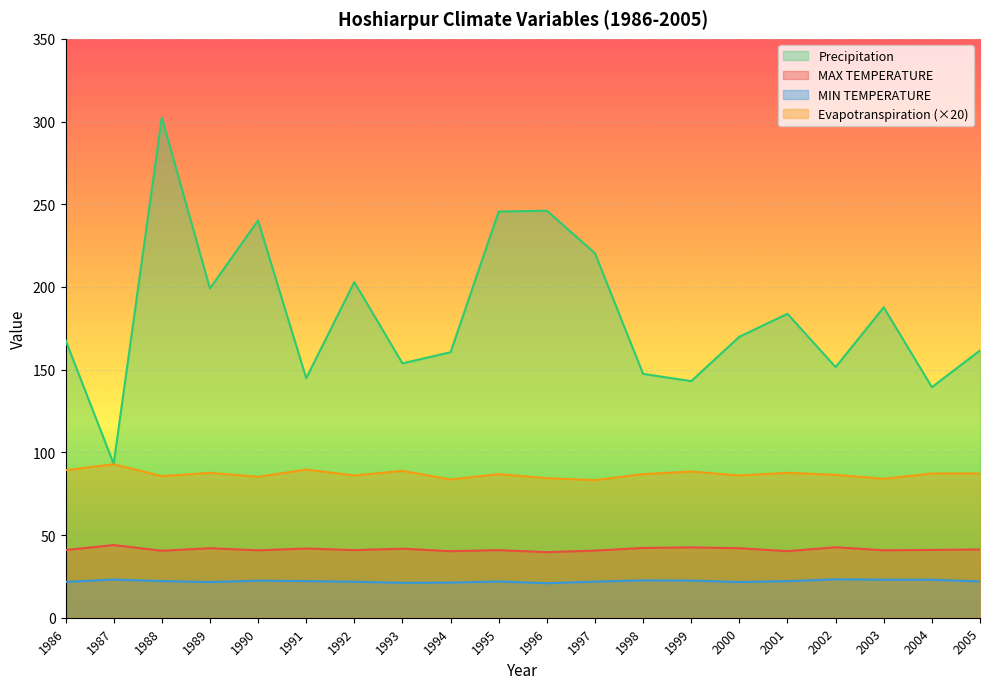

True or false: Evapotranspiration and Precipitation intersect in this chart.

False